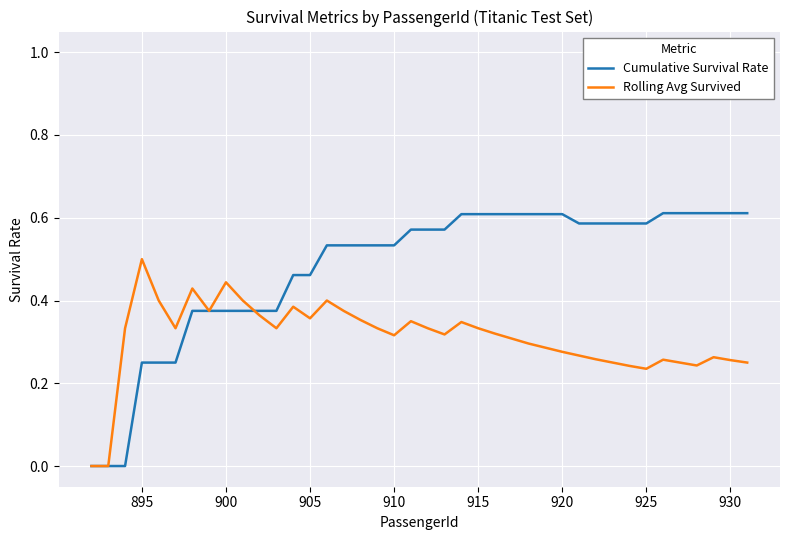

Which series has the widest spread of values?

Cumulative Survival Rate